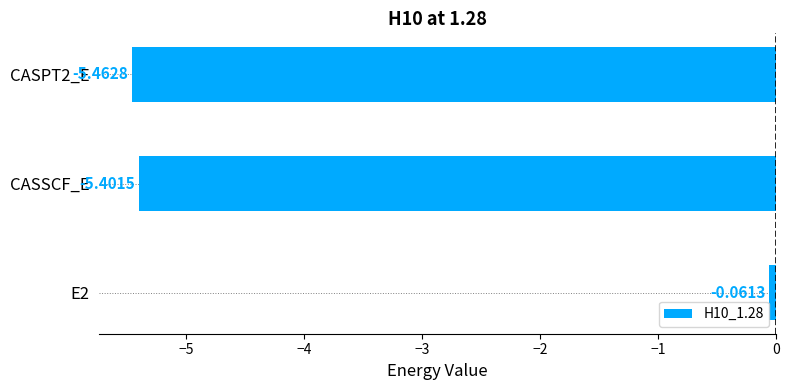

Rank the categories by value from highest to lowest.

E2, CASSCF_E, CASPT2_E